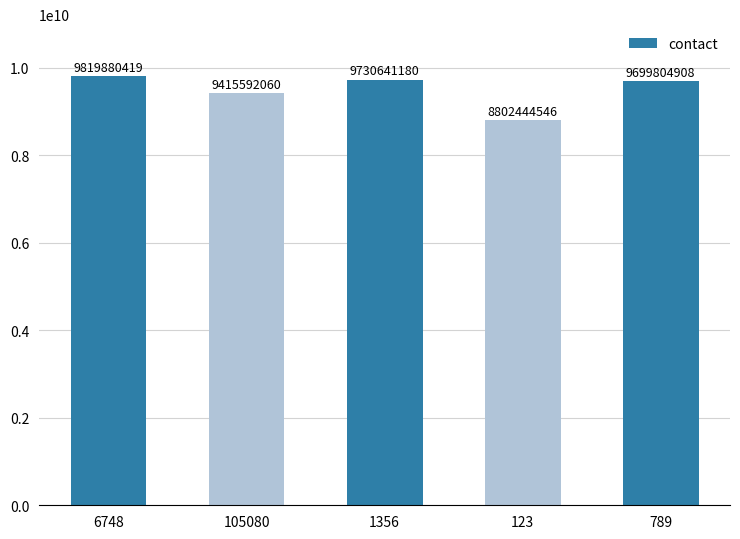

True or false: the data shows 14361508751 at 105080.

False